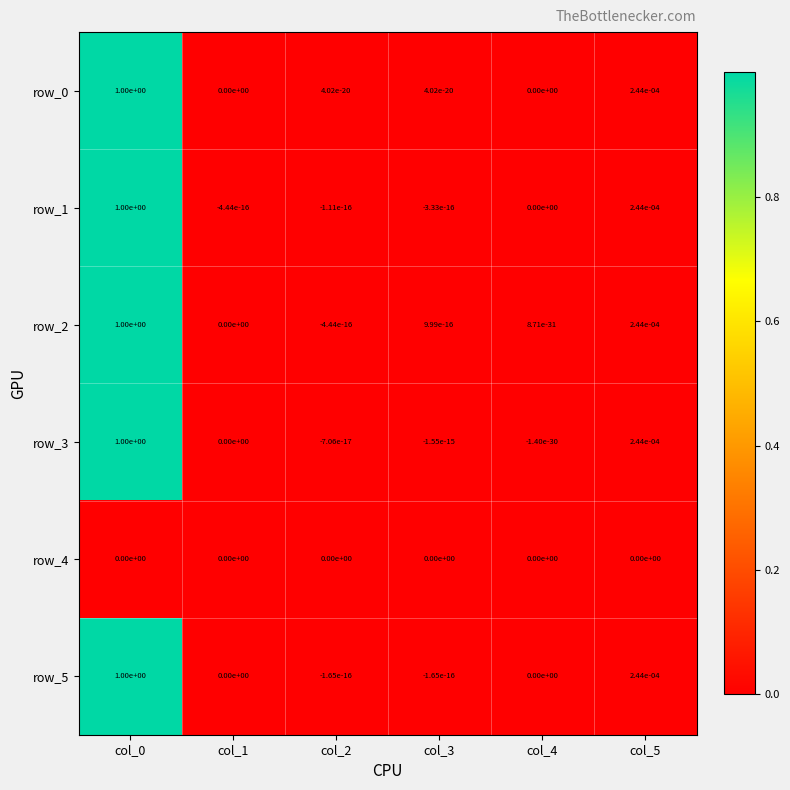

The row_5 series shows 1.7 at col_0. True or false?

False